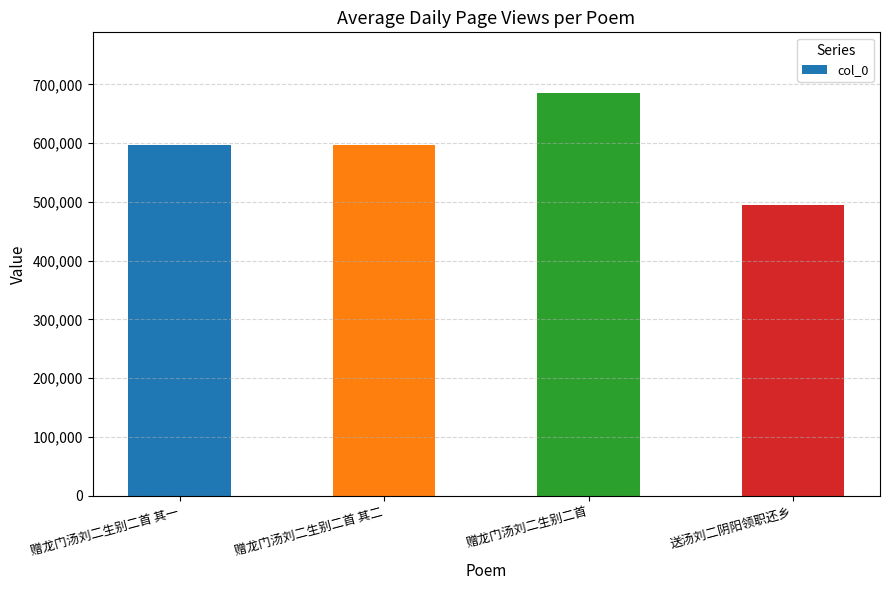

Is it true that the value at 赠龙门汤刘二生别二首 其一 is 596422?

True